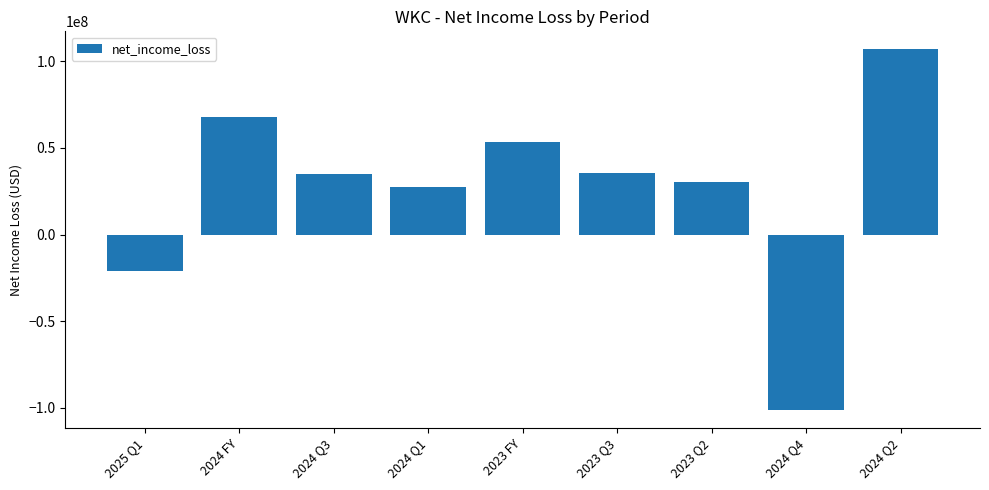

What is the maximum value shown in the chart?

106900000